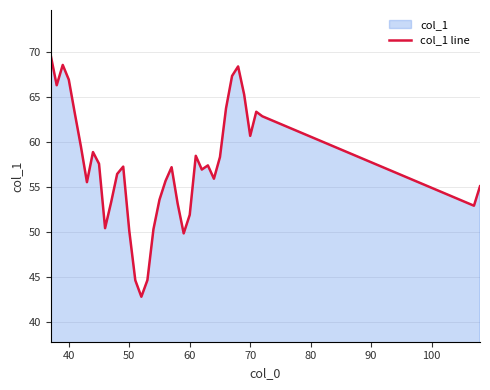

How many data points does each series have?

38